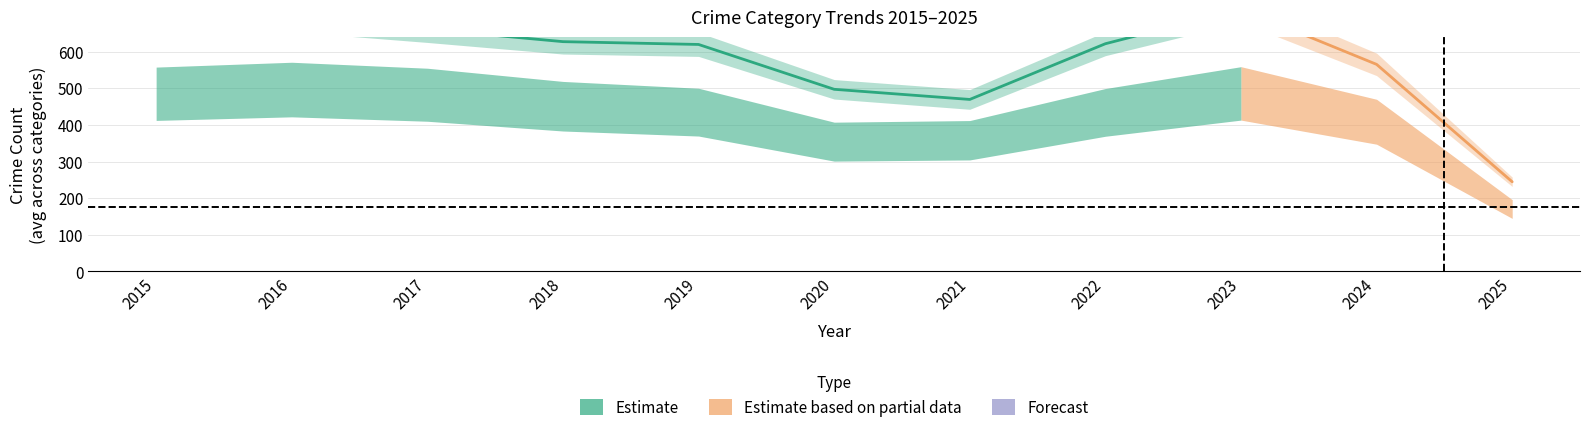

Does the chart display data point markers on the line(s)?

No